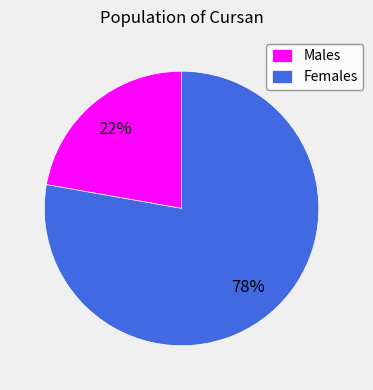

How many segments does this pie chart have?

2